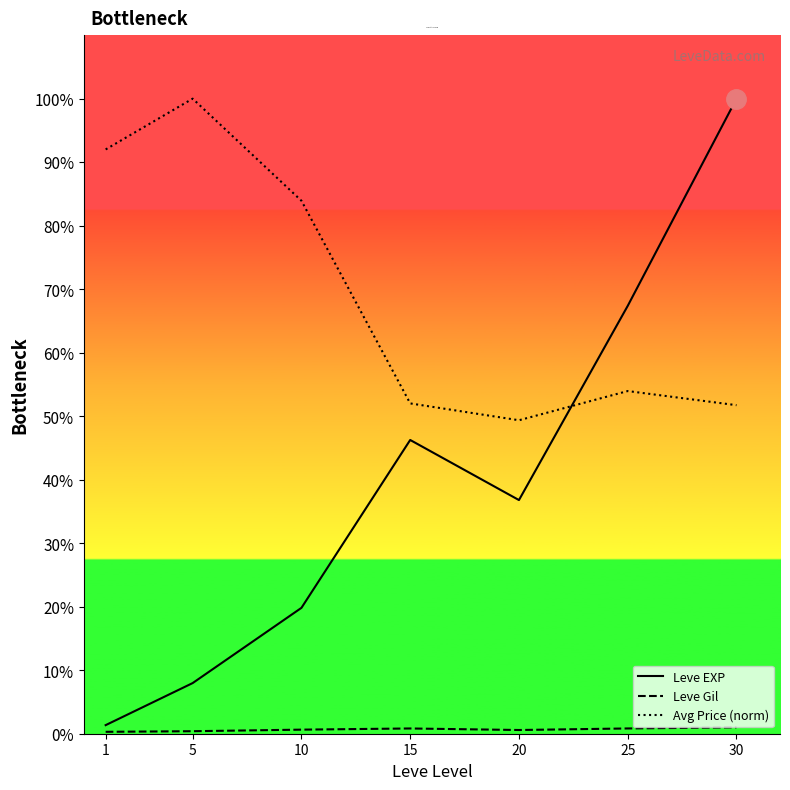

Rank the categories by Avg Price (norm) value from lowest to highest.

20, 30, 15, 25, 10, 1, 5